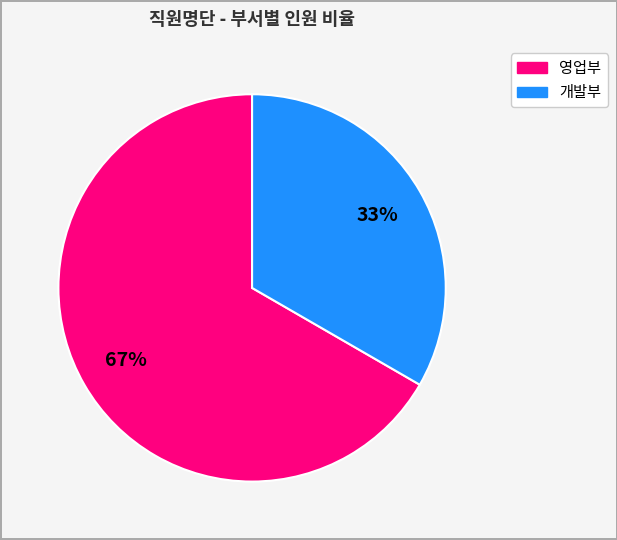

How many slices are in this pie chart?

2